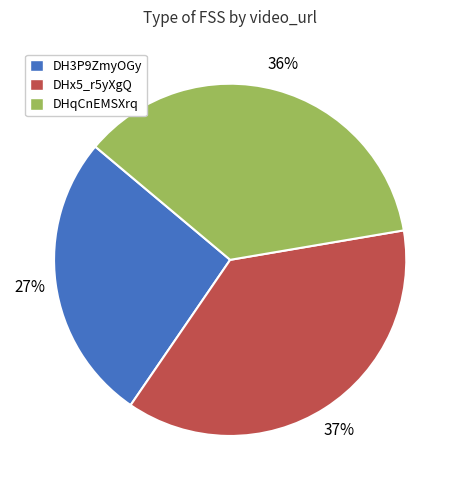

What percentage is the DH3P9ZmyOGy slice, to the nearest percent?

27%